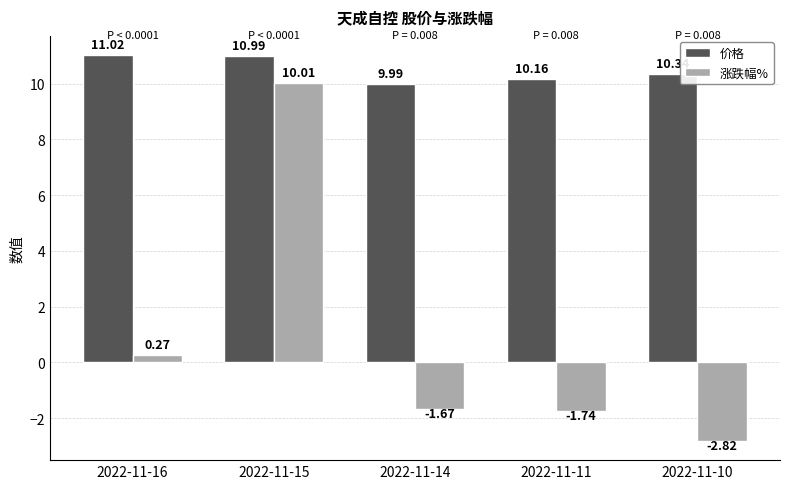

How many data points in 涨跌幅% are above -1?

2